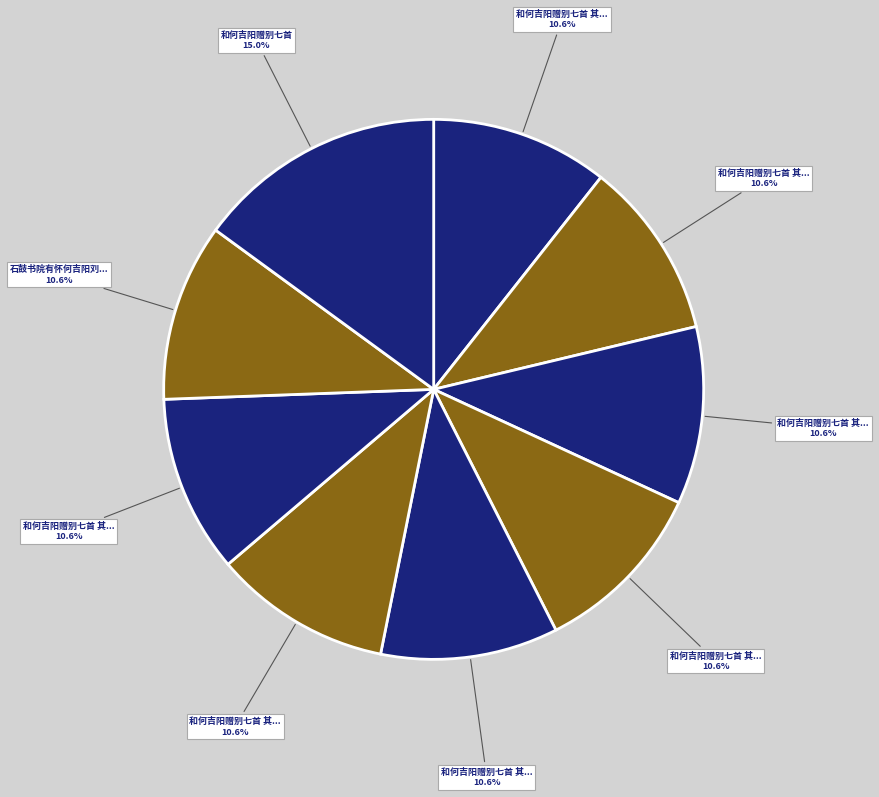

How many segments does this pie chart have?

9